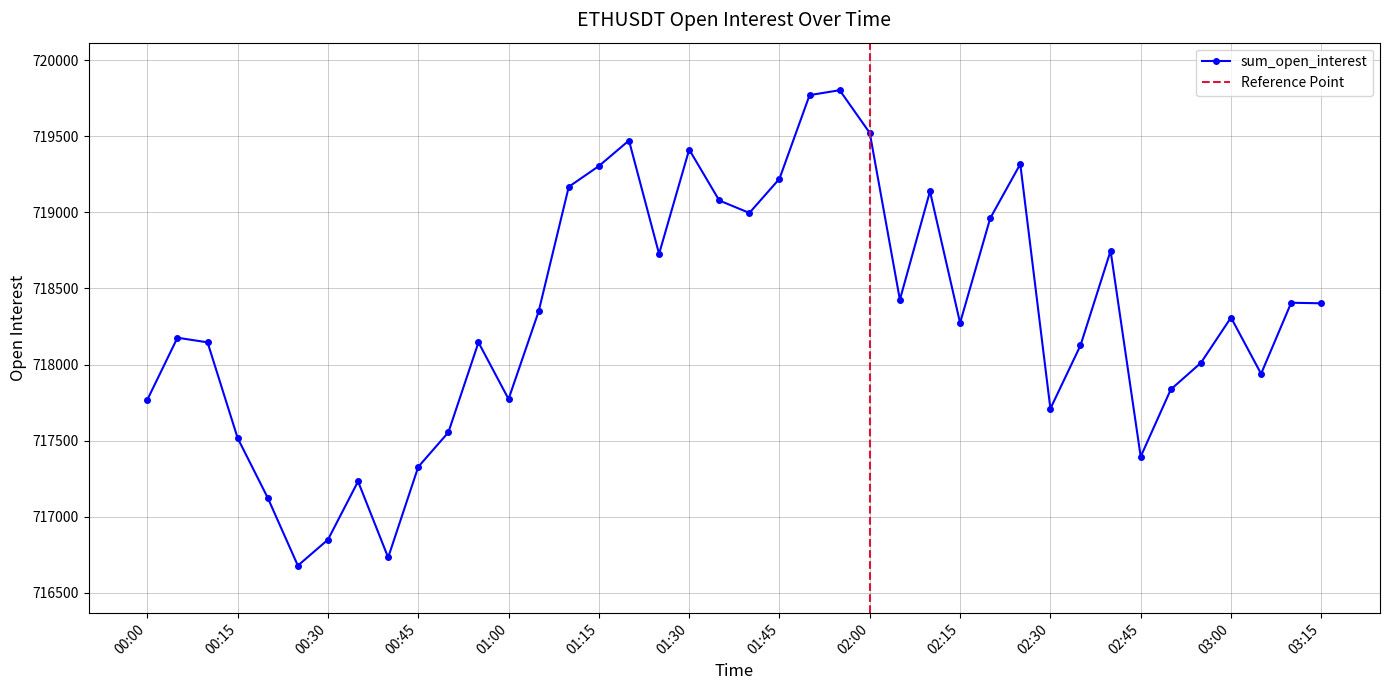

What is the minimum value for sum_open_interest?

716677.1